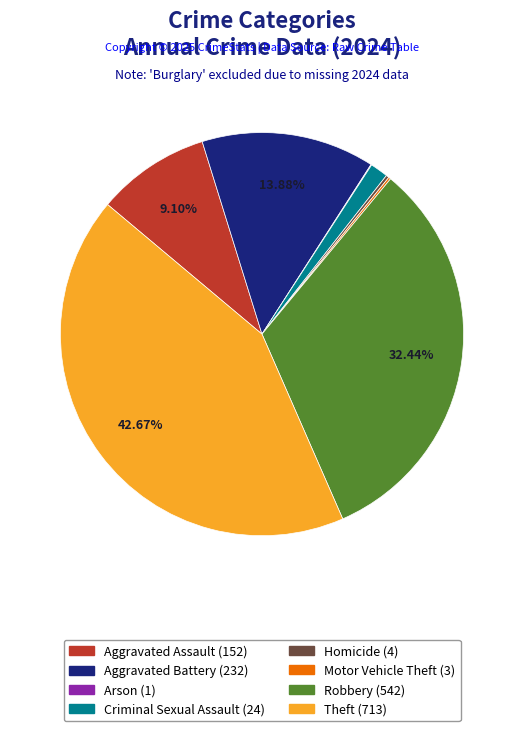

Does Criminal Sexual Assault account for over 50% of the chart?

No